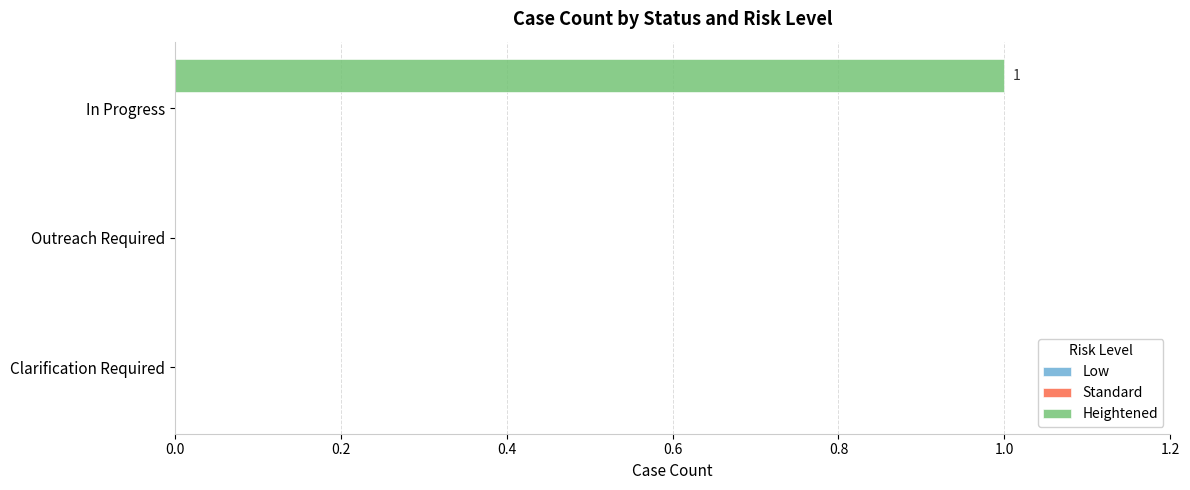

Reading top to bottom, extract all data points from this chart.

In Progress=1	Outreach Required=0	Clarification Required=0